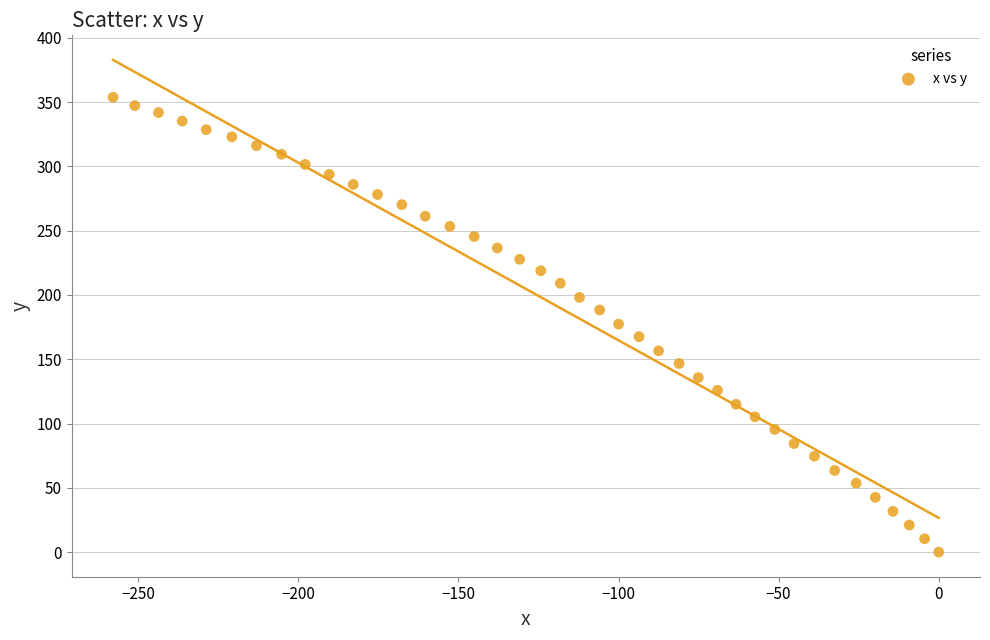

What is the range of Y values (max minus min)?

353.7